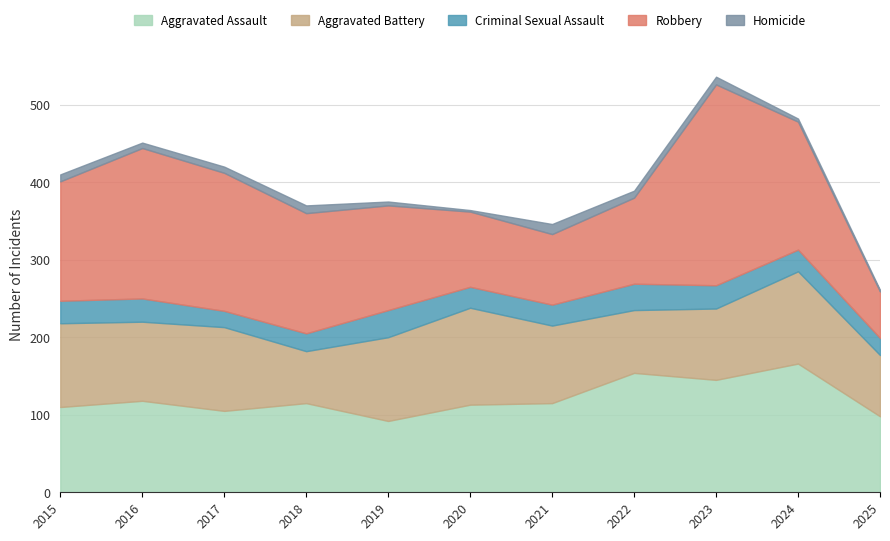

How many lines are shown in the chart?

5